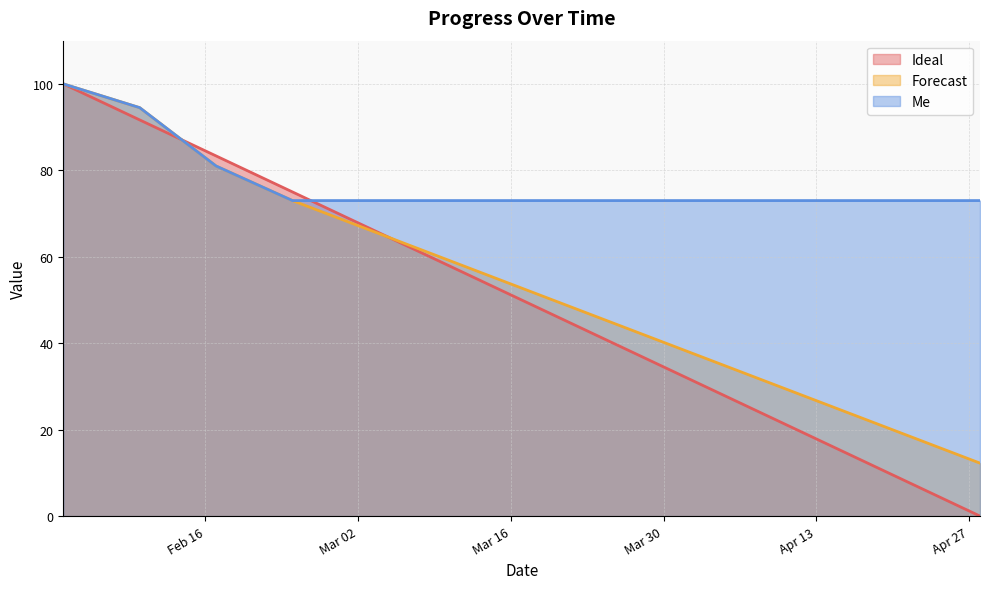

The value of Ideal at 2021-04-28 is 0.0. True or false?

True